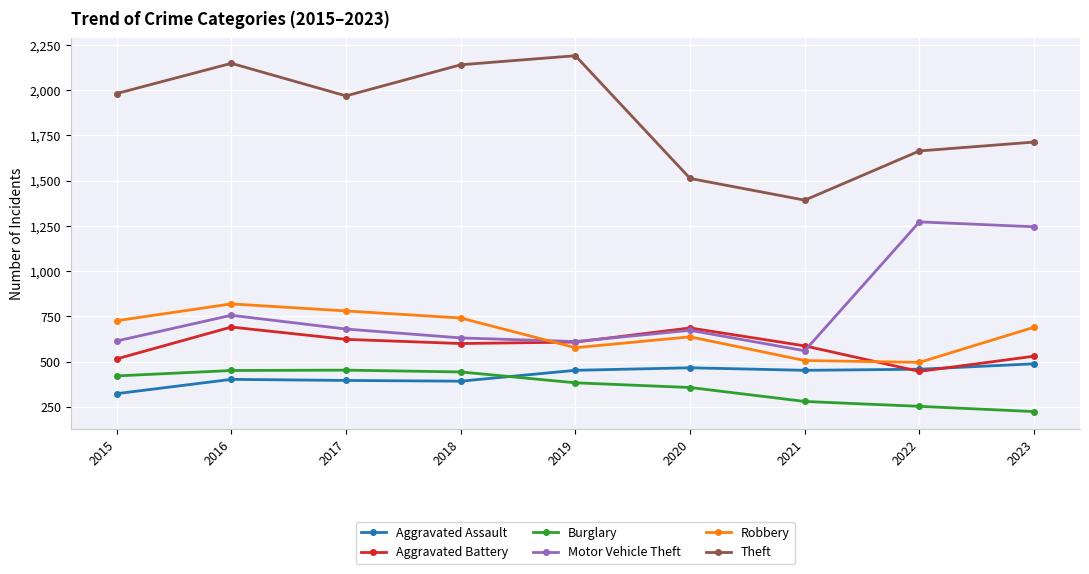

True or false: Theft and Aggravated Battery intersect in this chart.

False